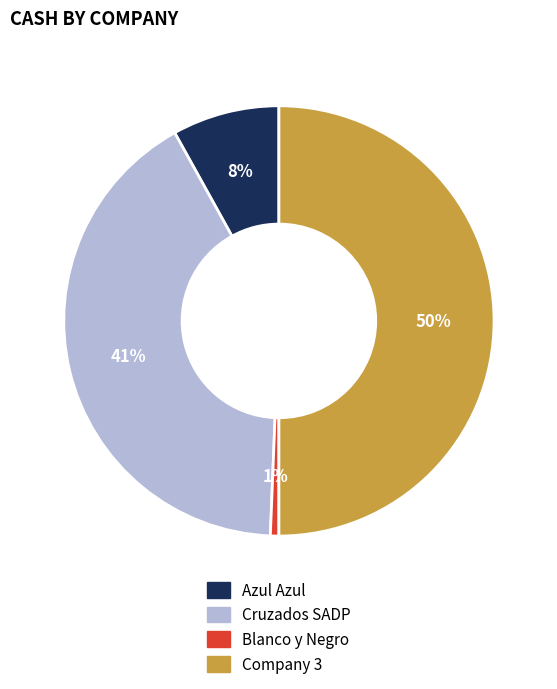

To the nearest percent, what is the difference between the largest and smallest slice percentages?

49%